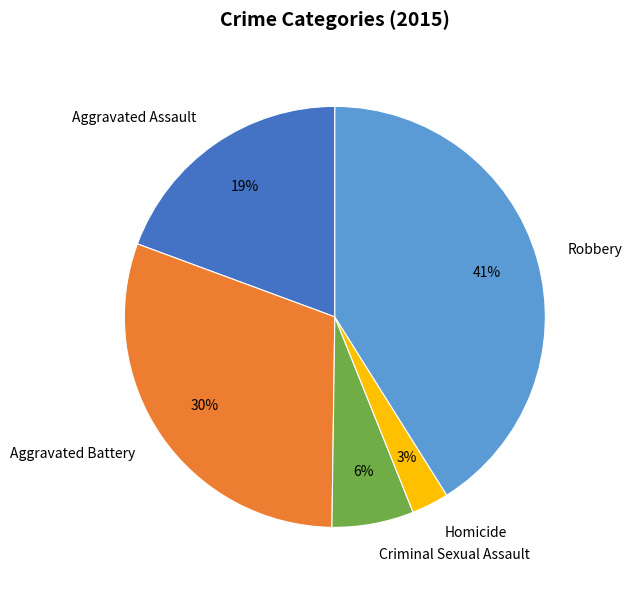

To the nearest percent, what portion does Aggravated Assault represent?

19%